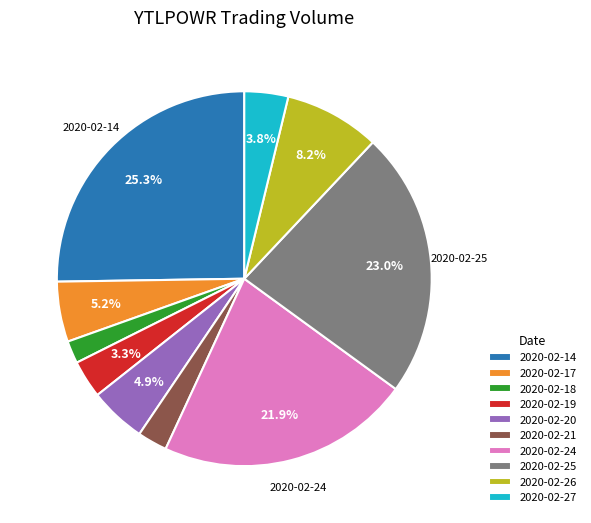

Does any single category account for the majority?

No